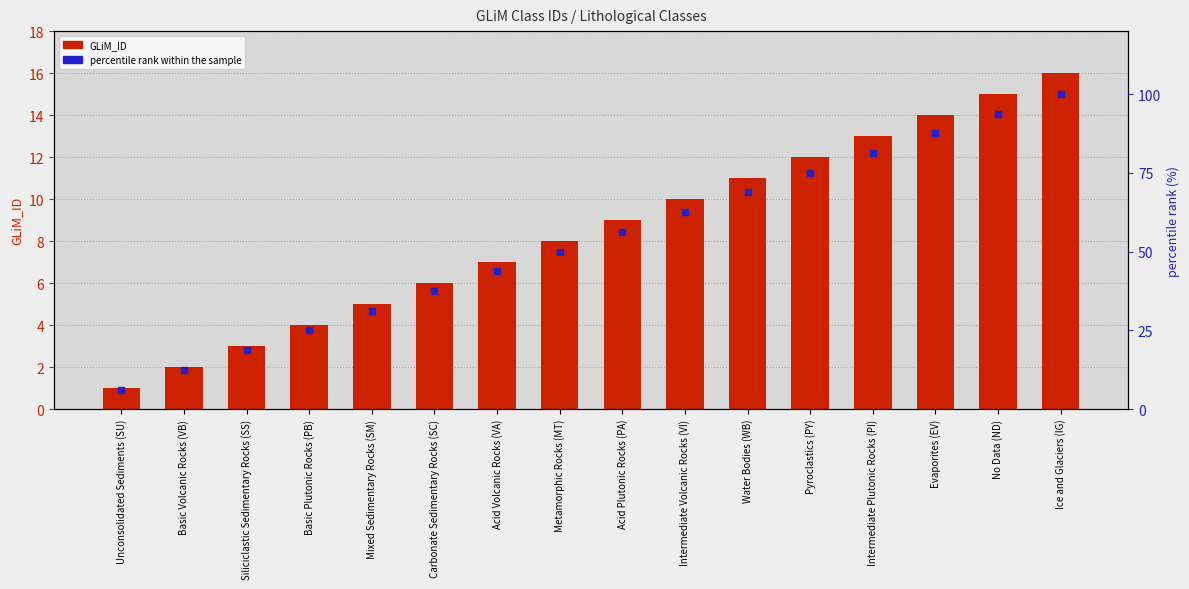

At which category is the sum across all series the highest?

Ice and Glaciers (IG)